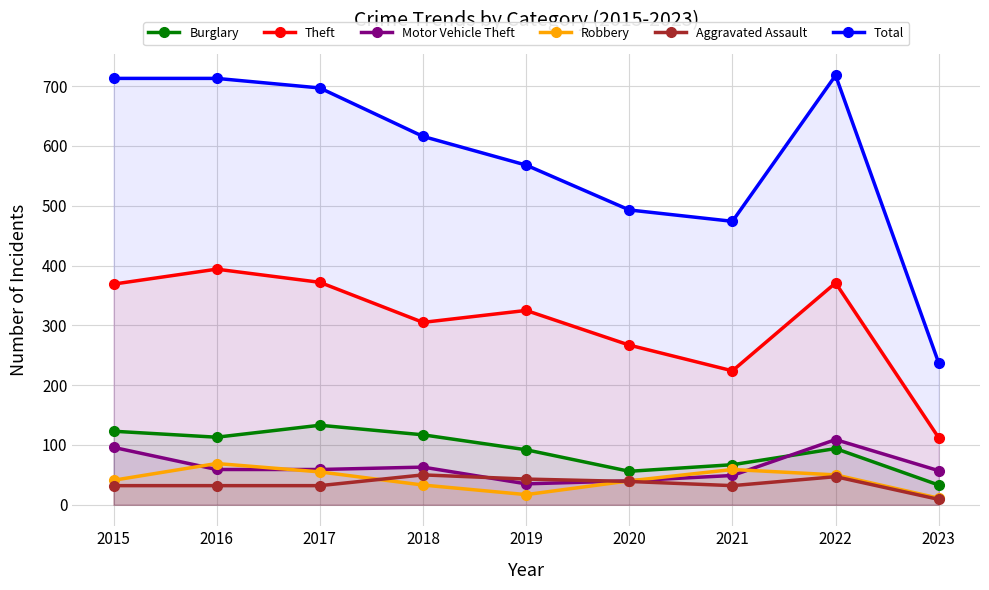

Reading right to left, extract all data points from this chart.

Burglary: 33	94	67	56	92	117	133	113	123
Theft: 112	371	224	267	325	305	372	394	369
Motor Vehicle Theft: 57	109	49	40	35	63	59	59	96
Robbery: 11	50	59	40	17	33	55	69	41
Aggravated Assault: 9	47	32	39	43	50	32	32	32
Total: 237	718	474	493	568	616	697	713	713